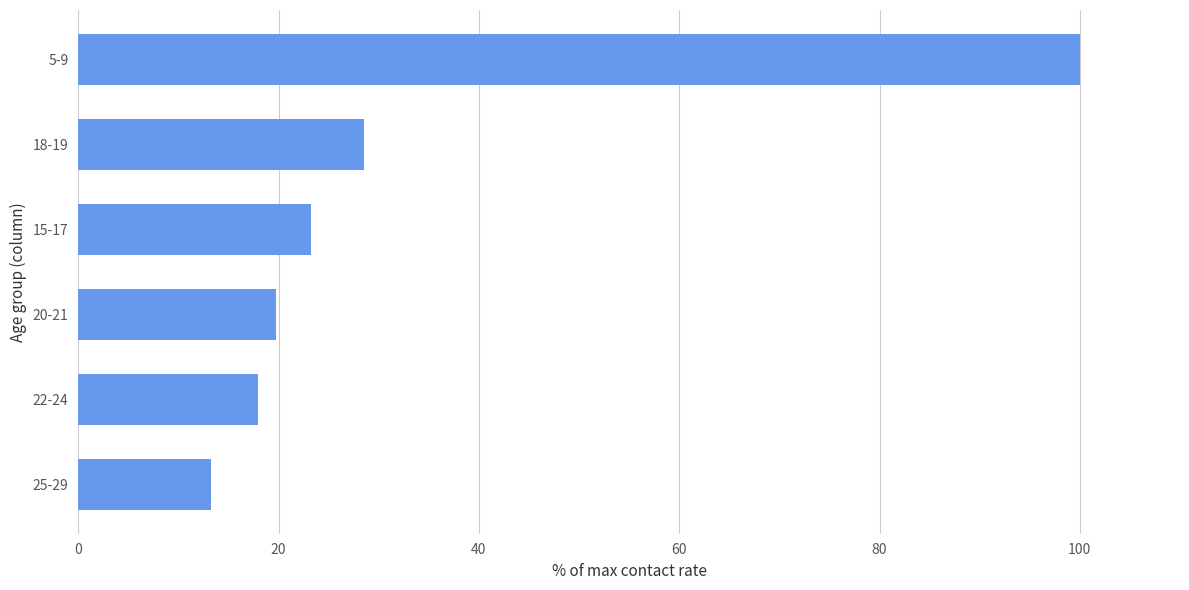

How many data points does each series have?

6